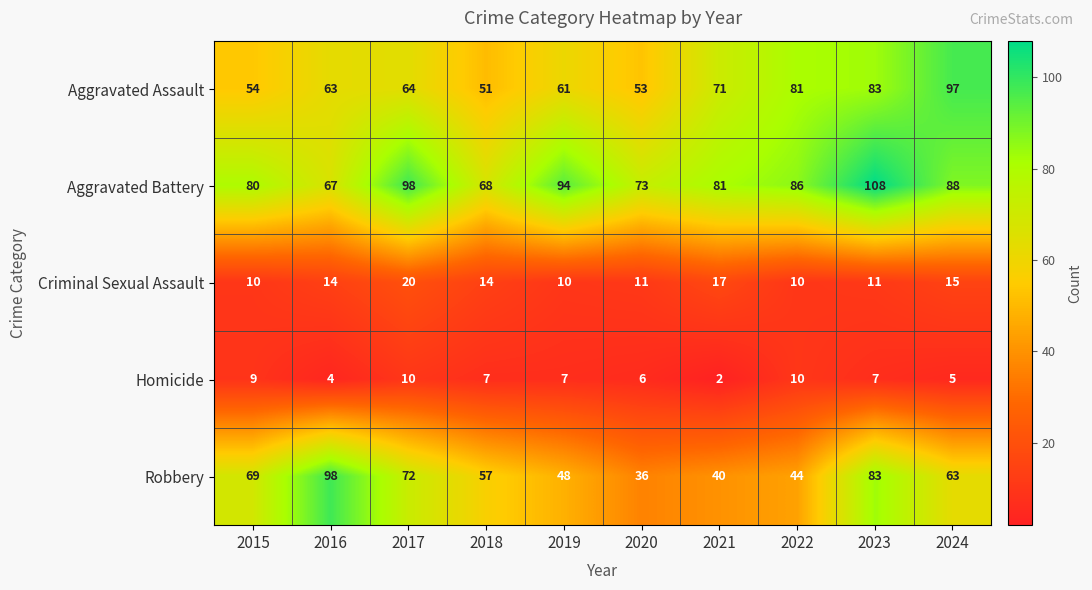

The value of Homicide at 2020 is 2. True or false?

False